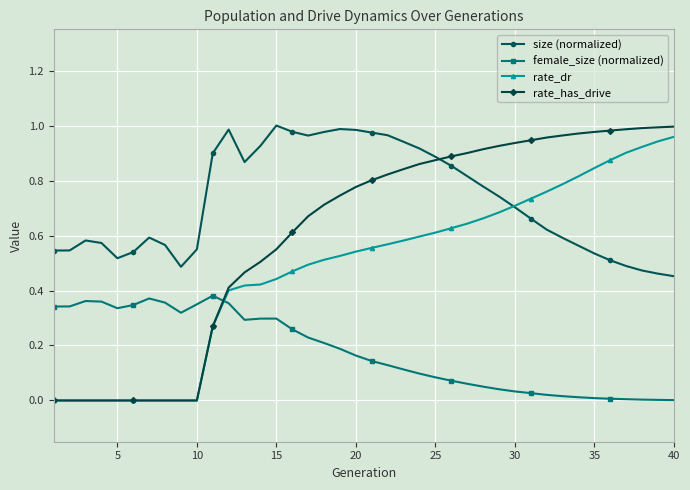

Rank the series by their average value, from lowest to highest.

female_size (normalized), rate_dr, rate_has_drive, size (normalized)